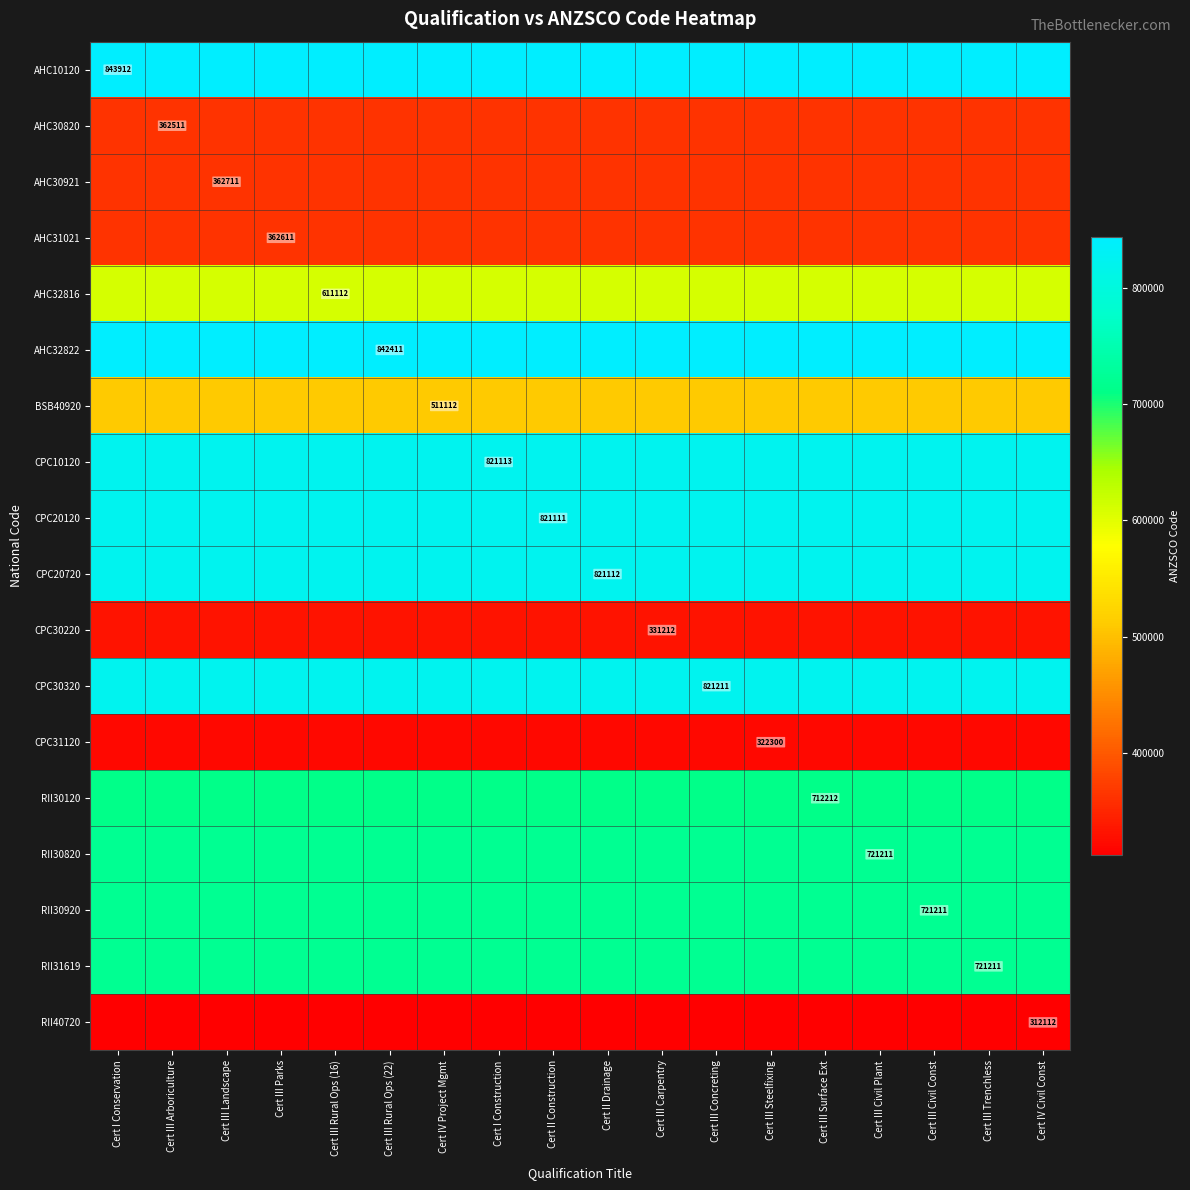

True or false: CPC30220 has a value of 580219 at Cert III Carpentry.

False